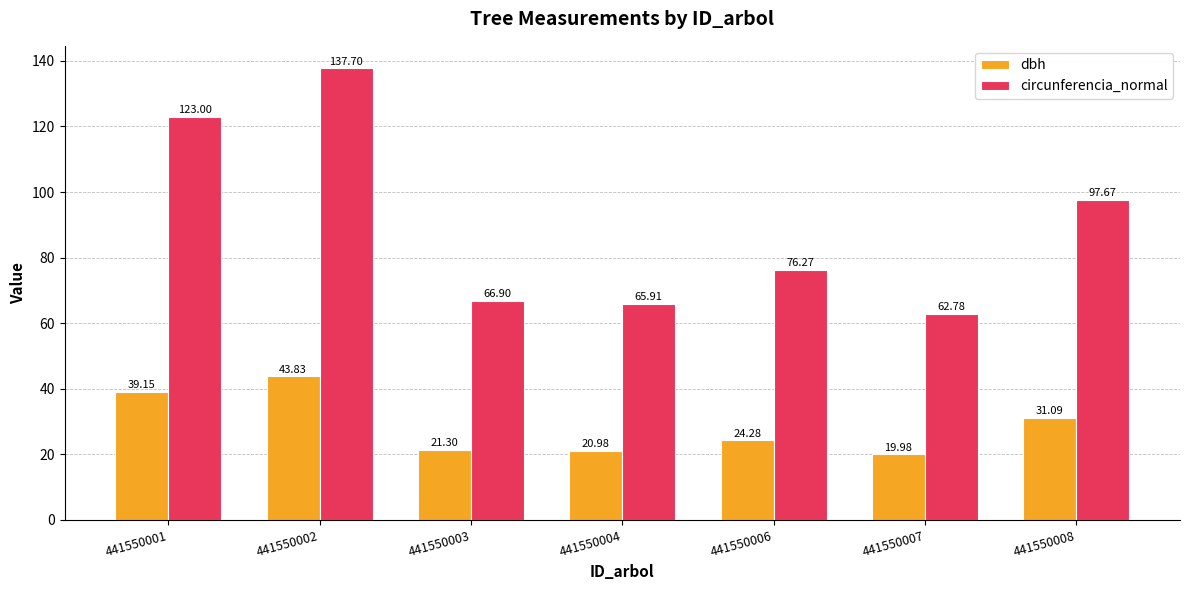

Between 441550004 and 441550007, which series saw the biggest shift?

circunferencia_normal